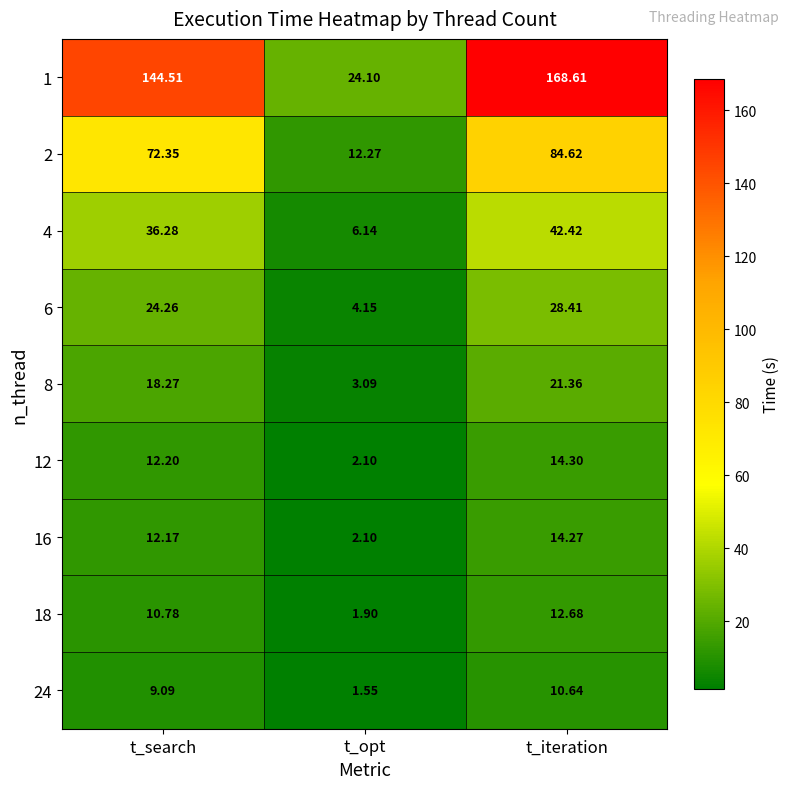

At which category does the chart reach its minimum across all series?

t_opt